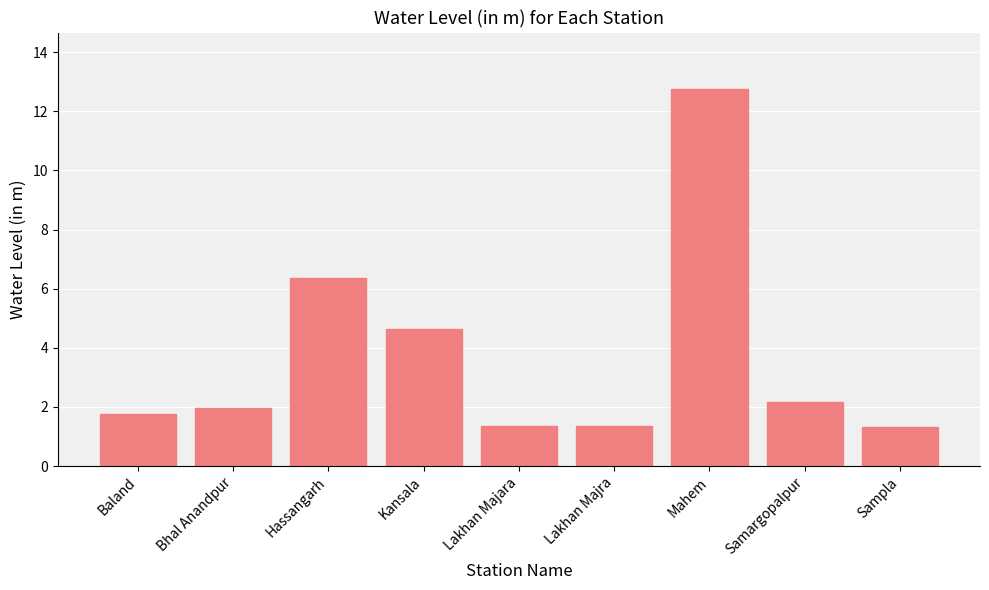

What is the difference between the maximum and minimum values?

11.4